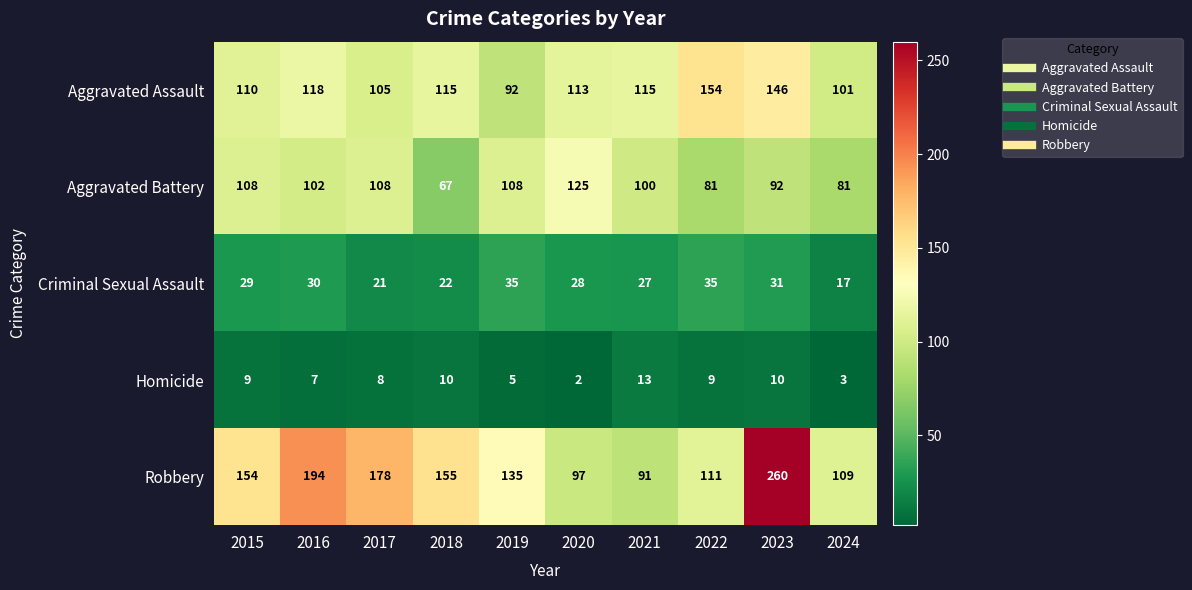

What is the spread (max minus min) of values at 2019?

130